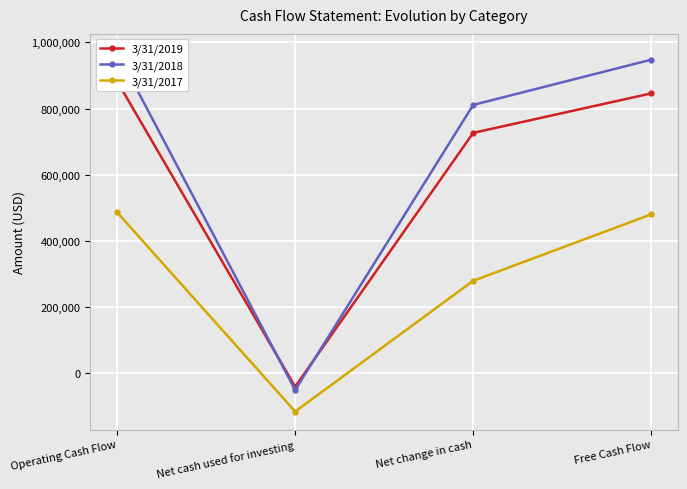

How many values in 3/31/2018 are below zero?

1